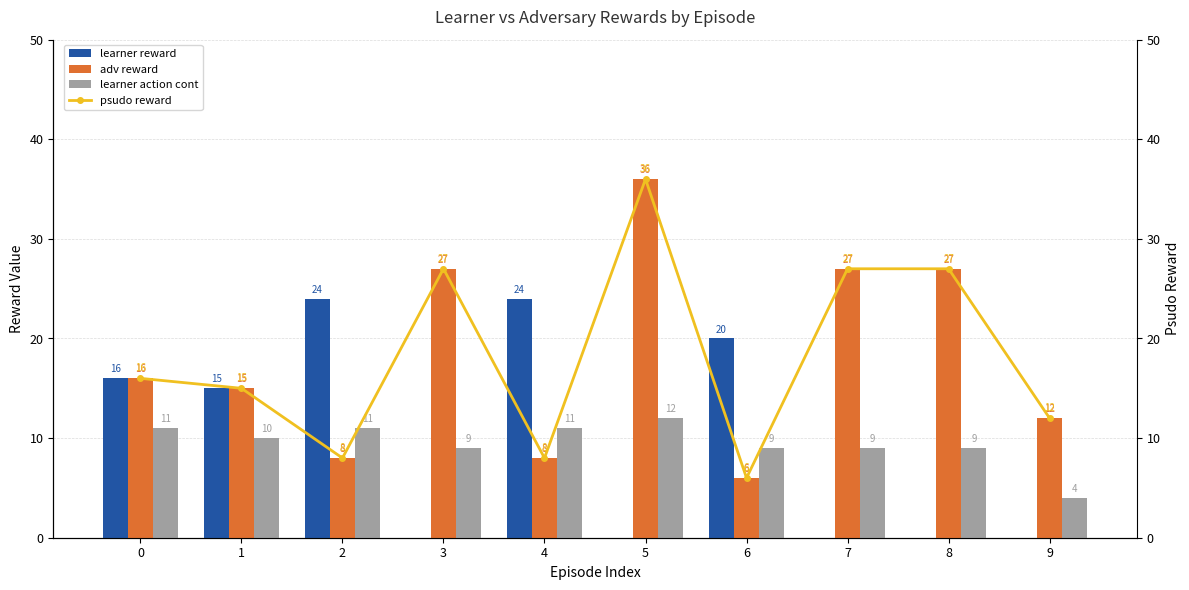

How many groups of bars are there?

10